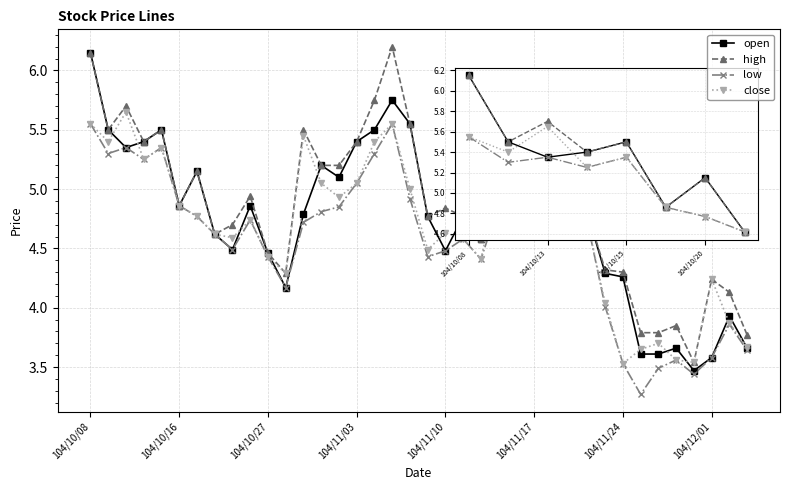

Count the number of categories in the chart.

38